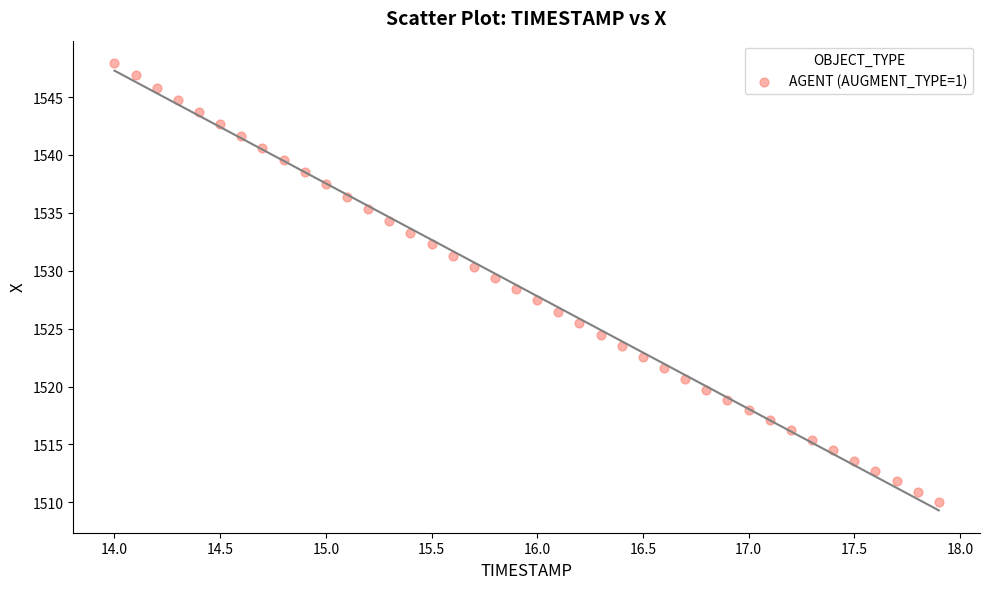

What is the range of Y values (max minus min)?

37.9